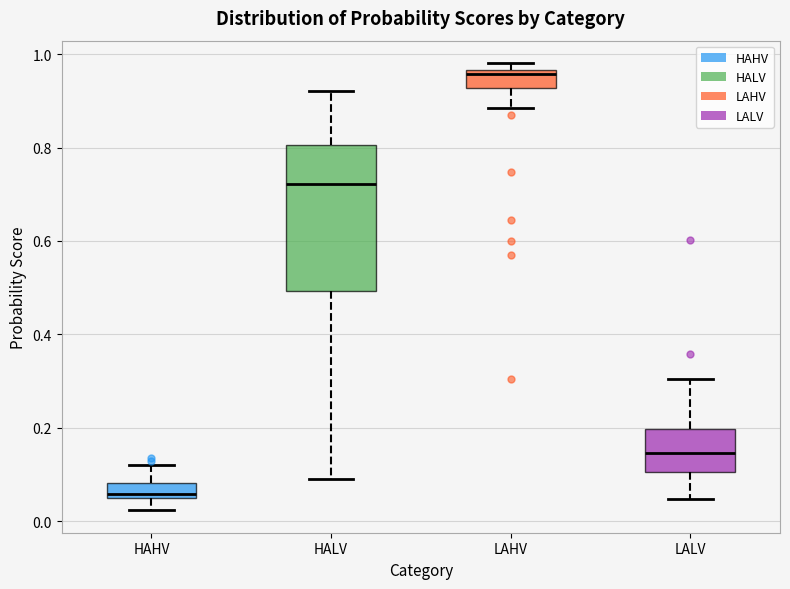

Where does the upper whisker of the box for HAHV end on the y-axis? The values are not printed on the chart, so give them approximately, as read against the axis.

0.12